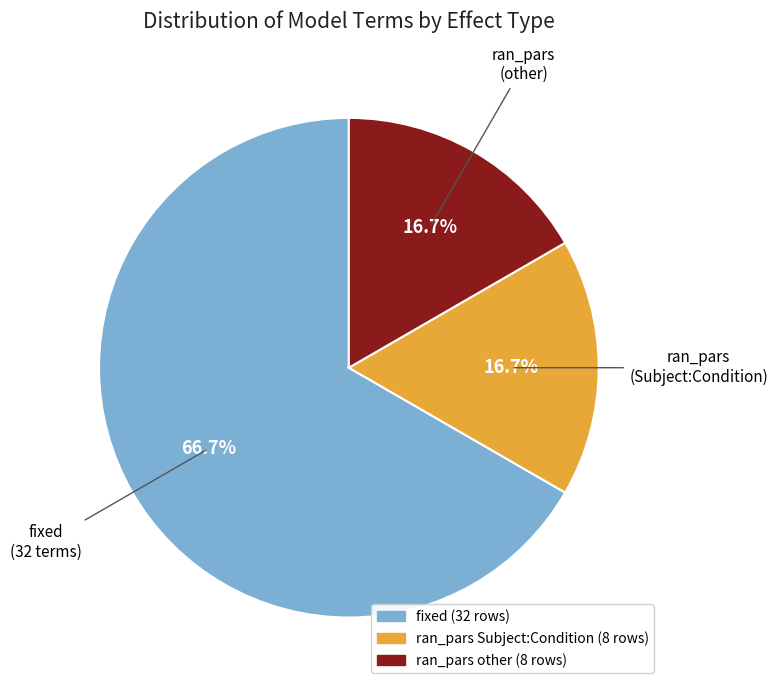

Is there any slice that represents more than half of the pie?

Yes